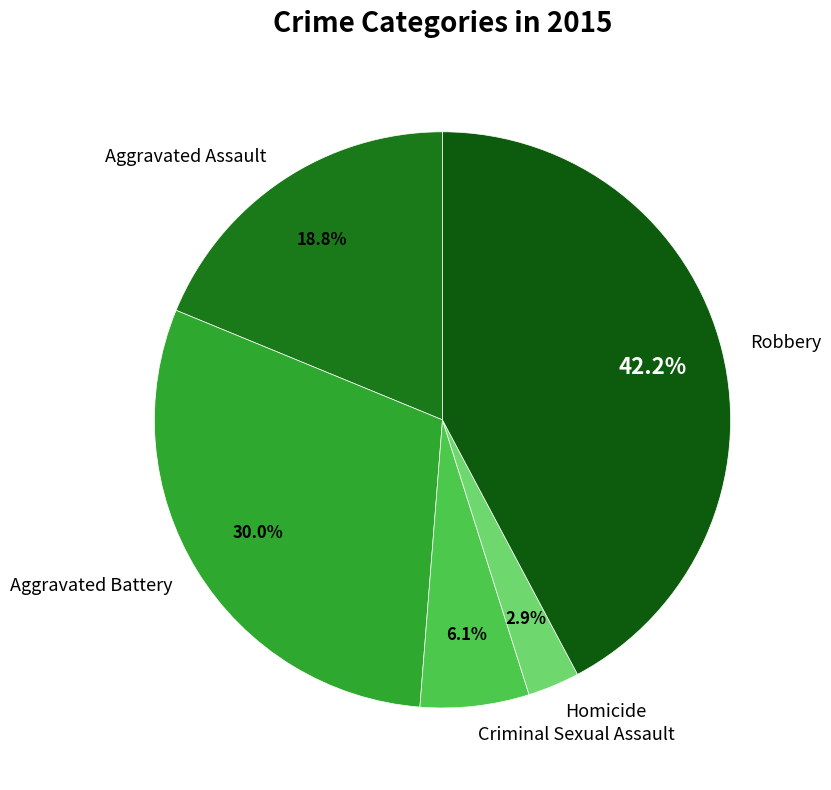

Which slice is the smallest?

Homicide